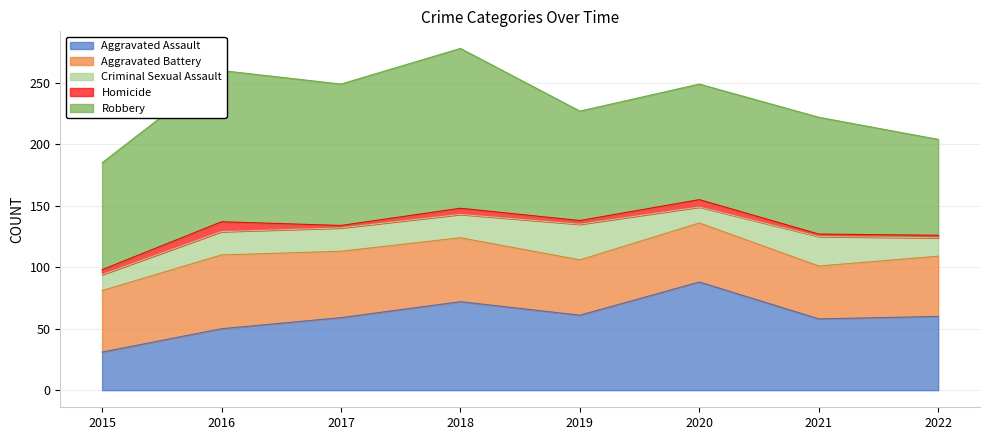

Where does the Robbery series first go above 95?

2016